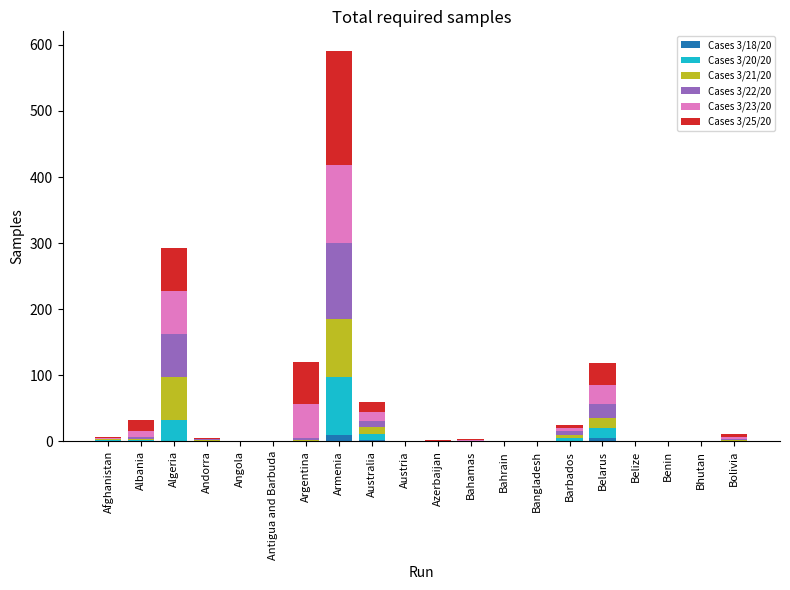

At which category is the sum across all series the highest?

Armenia